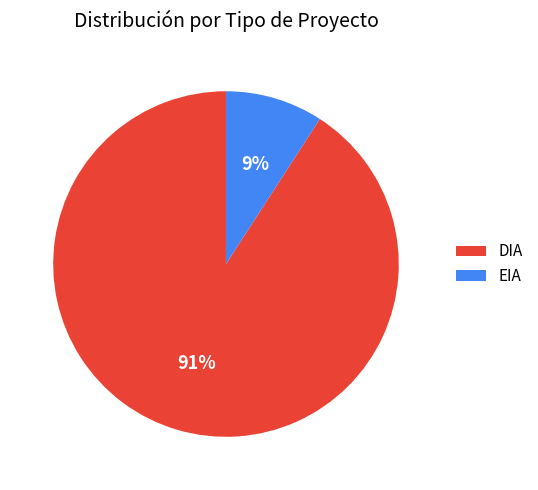

Which category has the smallest portion of the pie?

EIA